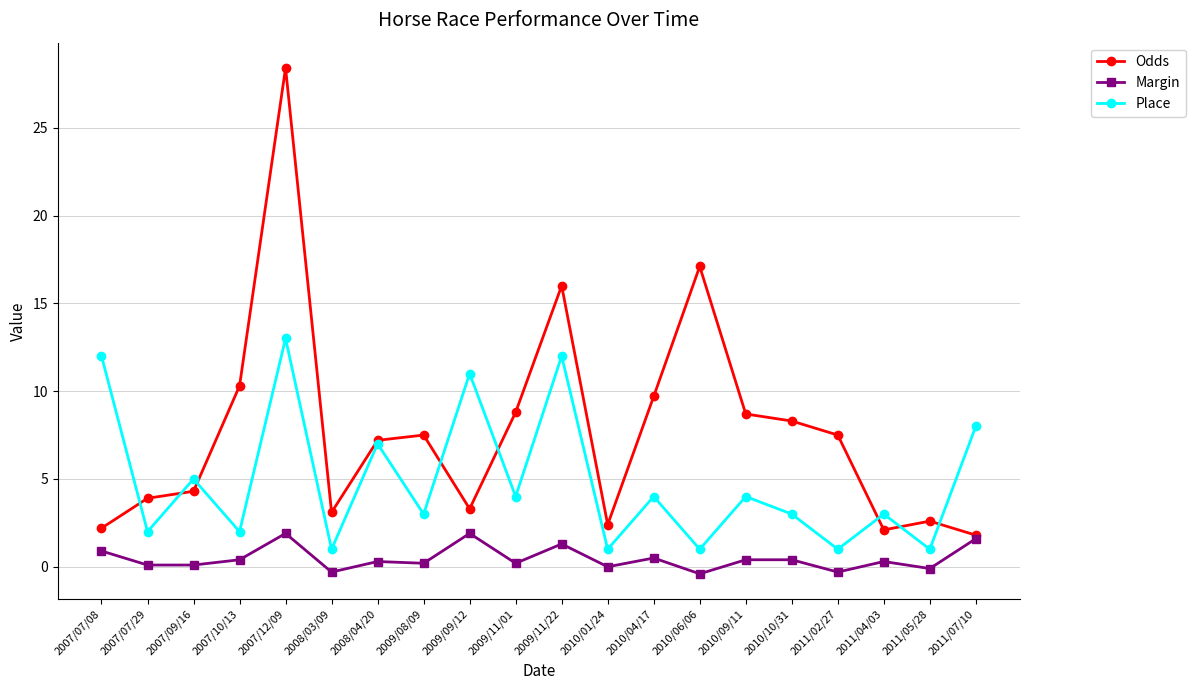

What position from the right is 2011/02/27?

4